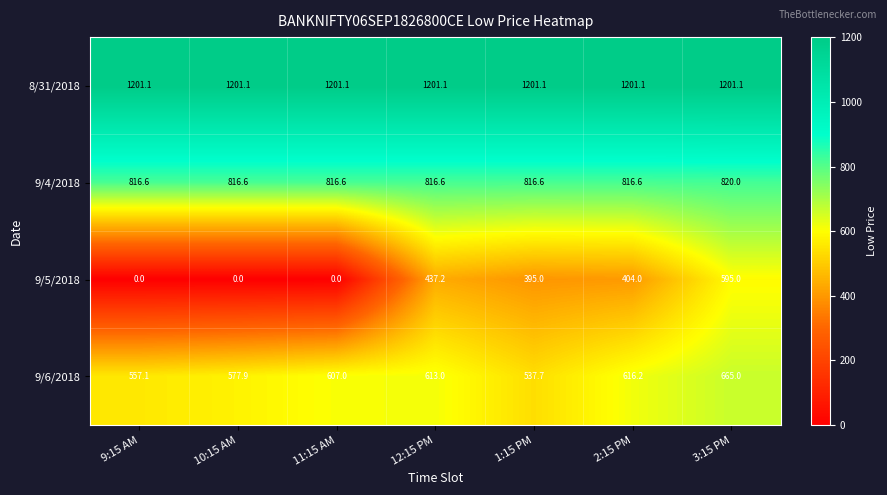

Which series changed the most between 12:15 PM and 2:15 PM?

9/5/2018